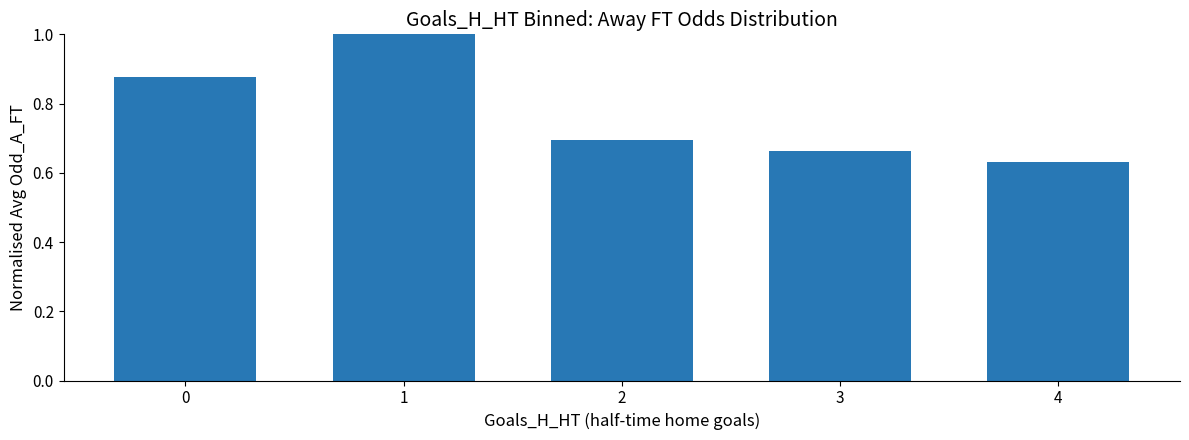

What is the change in value from 1 to 2?

-0.3